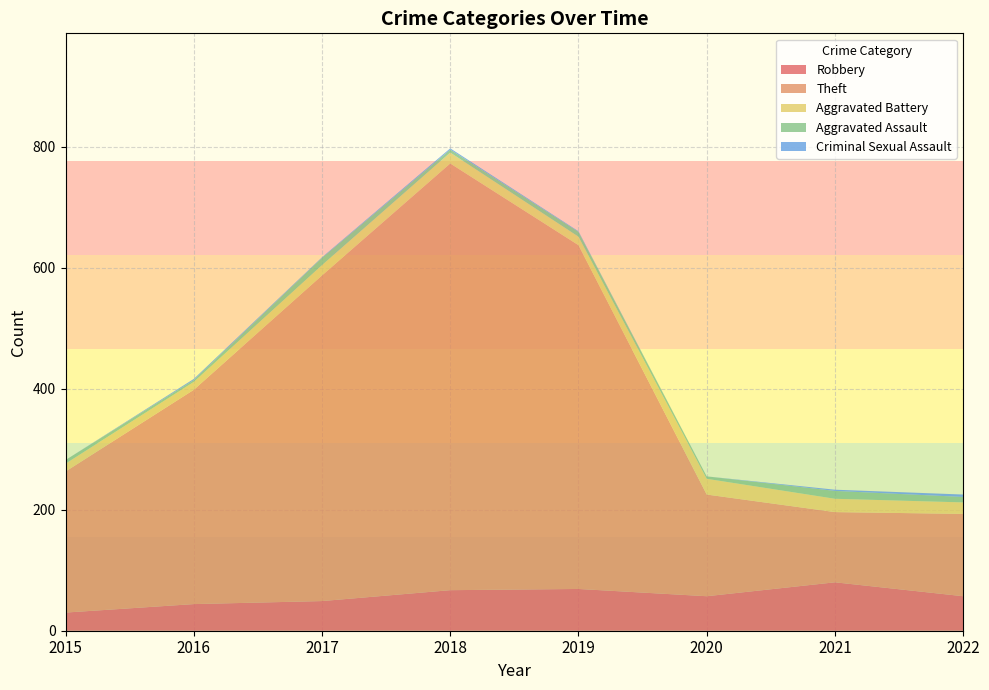

Reading left to right, extract all data points from this chart.

Robbery: 30	44	49	67	69	57	80	57
Theft: 233	354	538	705	568	168	116	136
Aggravated Battery: 13	13	17	18	14	26	22	19
Aggravated Assault: 6	3	12	5	8	4	13	9
Criminal Sexual Assault: 0	2	1	2	1	0	2	4